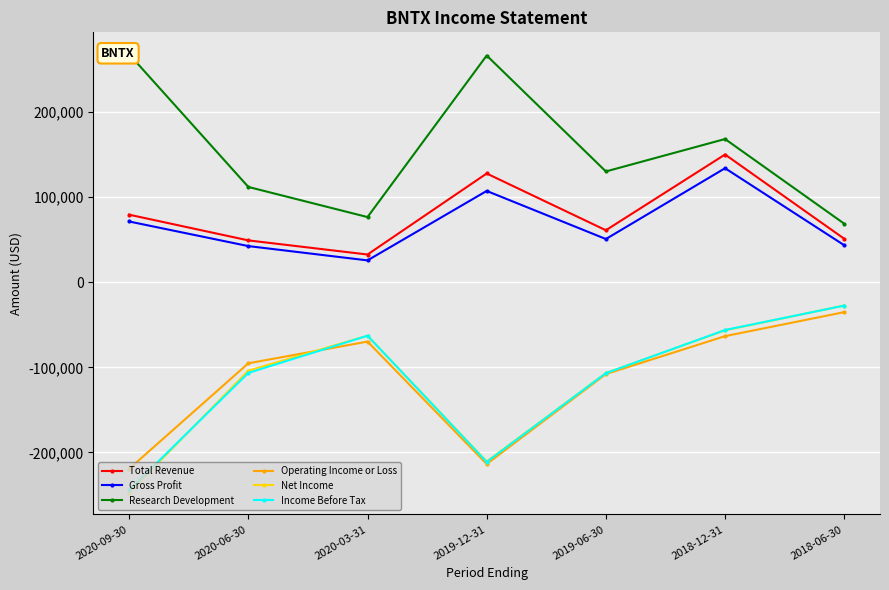

Rank the categories by Operating Income or Loss value from lowest to highest.

2020-09-30, 2019-12-31, 2019-06-30, 2020-06-30, 2020-03-31, 2018-12-31, 2018-06-30